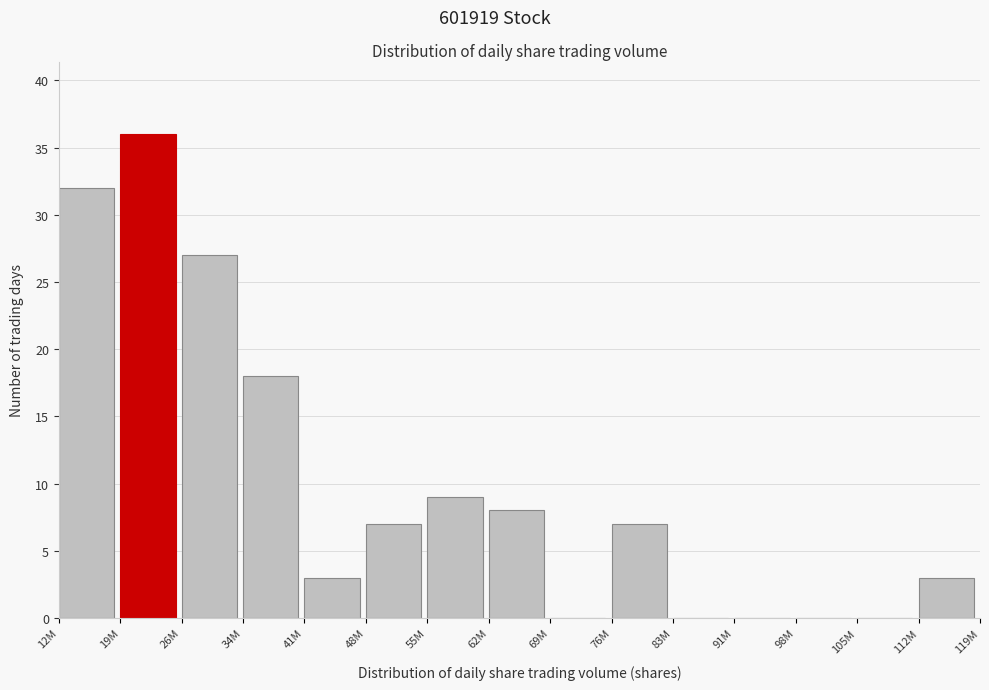

Reading right to left, what are all the values shown in this chart?

112M=3	105M=0	98M=0	91M=0	83M=0	76M=7	69M=0	62M=8	55M=9	48M=7	41M=3	34M=18	26M=27	19M=36	12M=32